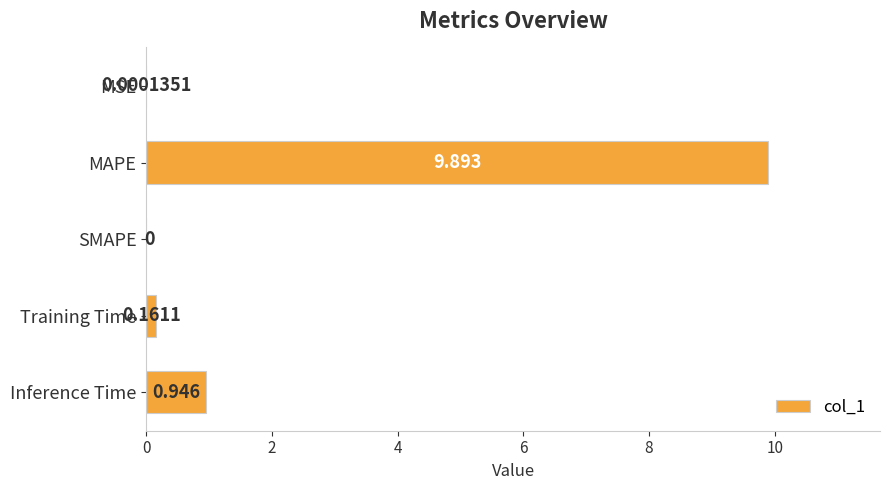

What is the sum of all values?

11.0